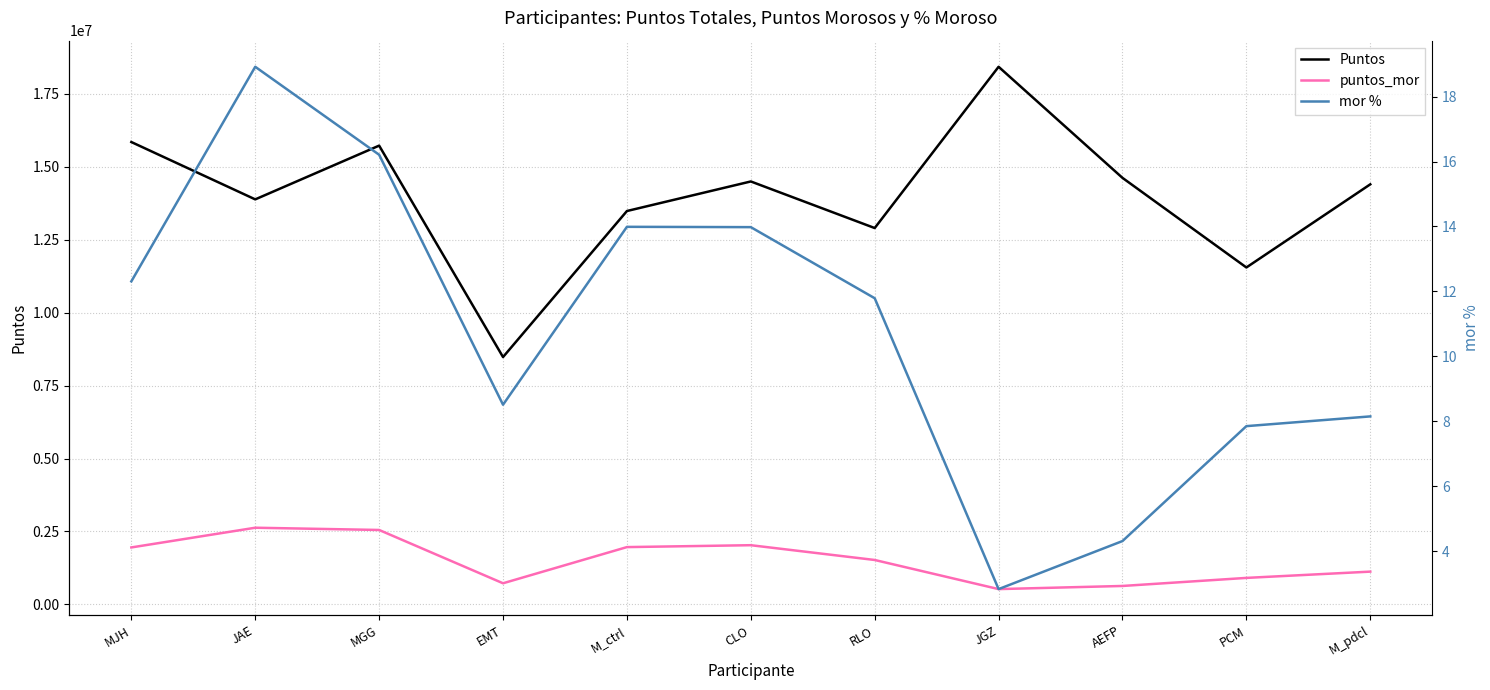

How many lines are shown in the chart?

3